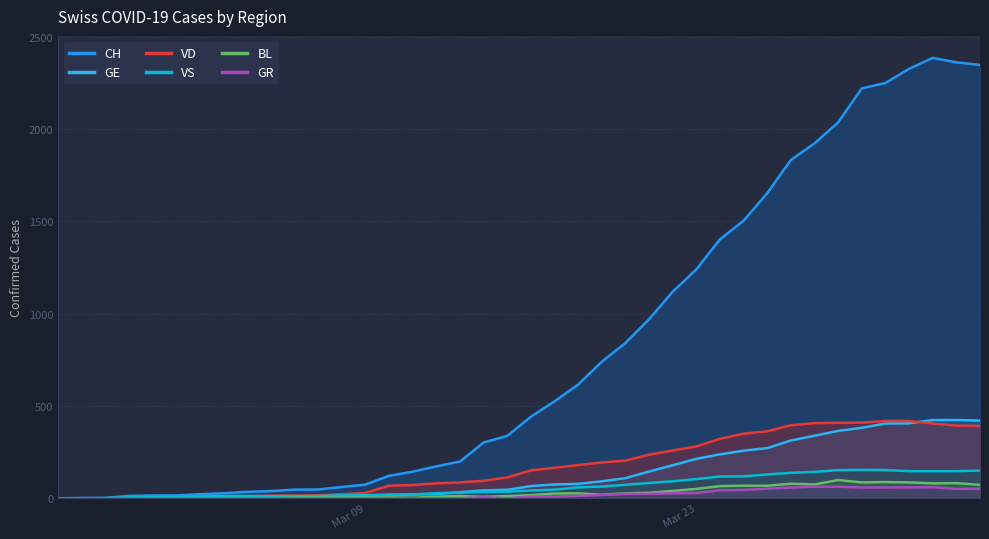

True or false: VD and CH cross at least once.

False